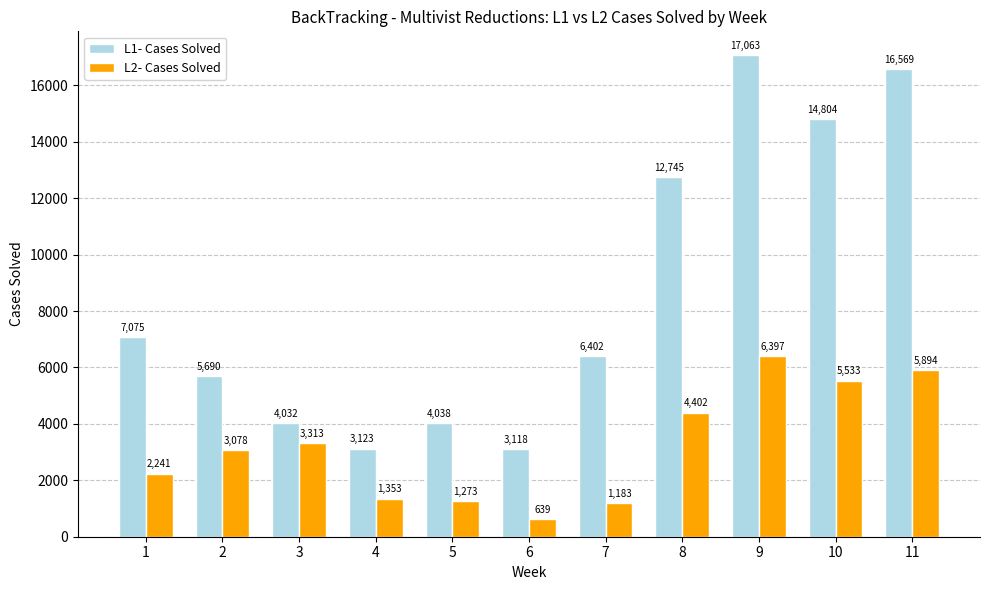

What is the maximum value for L1- Cases Solved?

17063